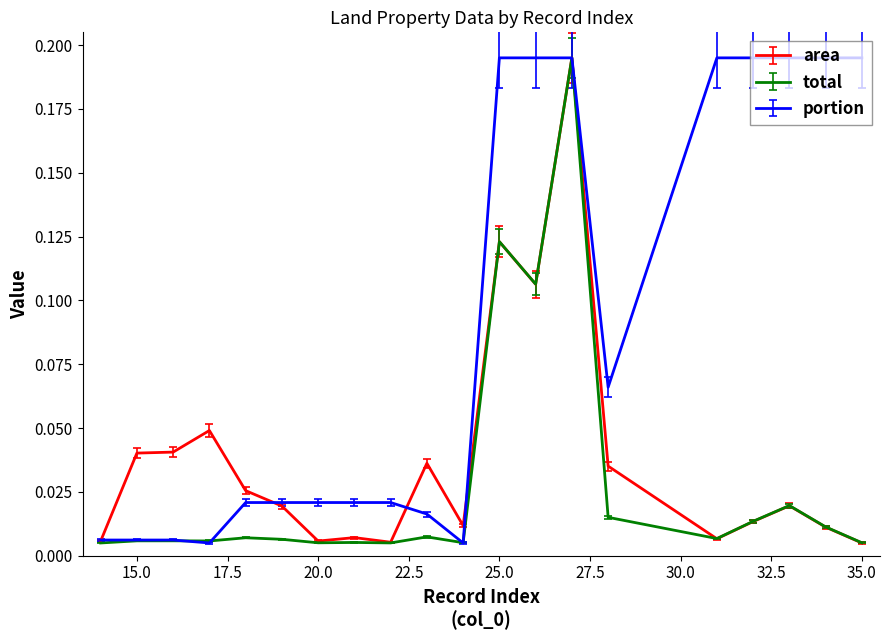

Rank the series by their average value, from highest to lowest.

portion, area, total